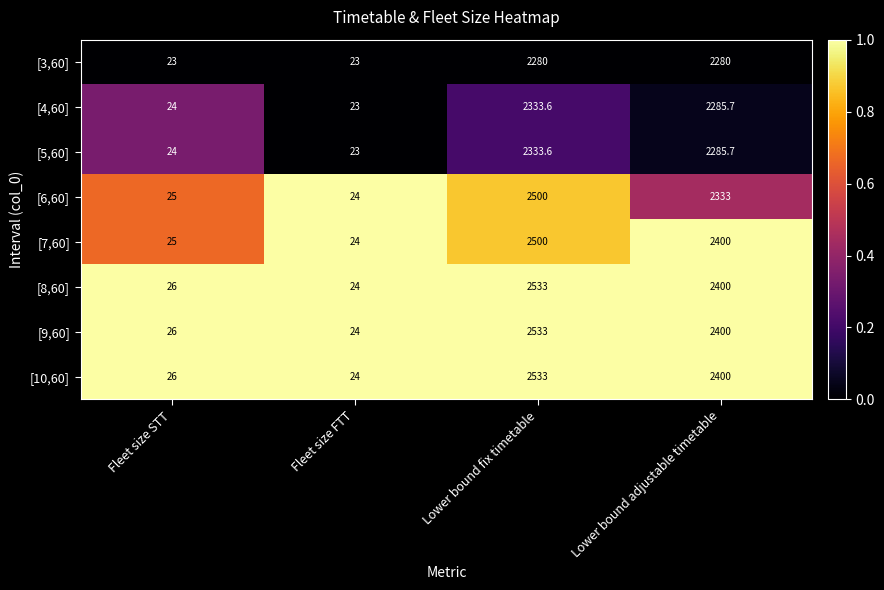

What is the total value across all series at Lower bound adjustable timetable?

18784.4